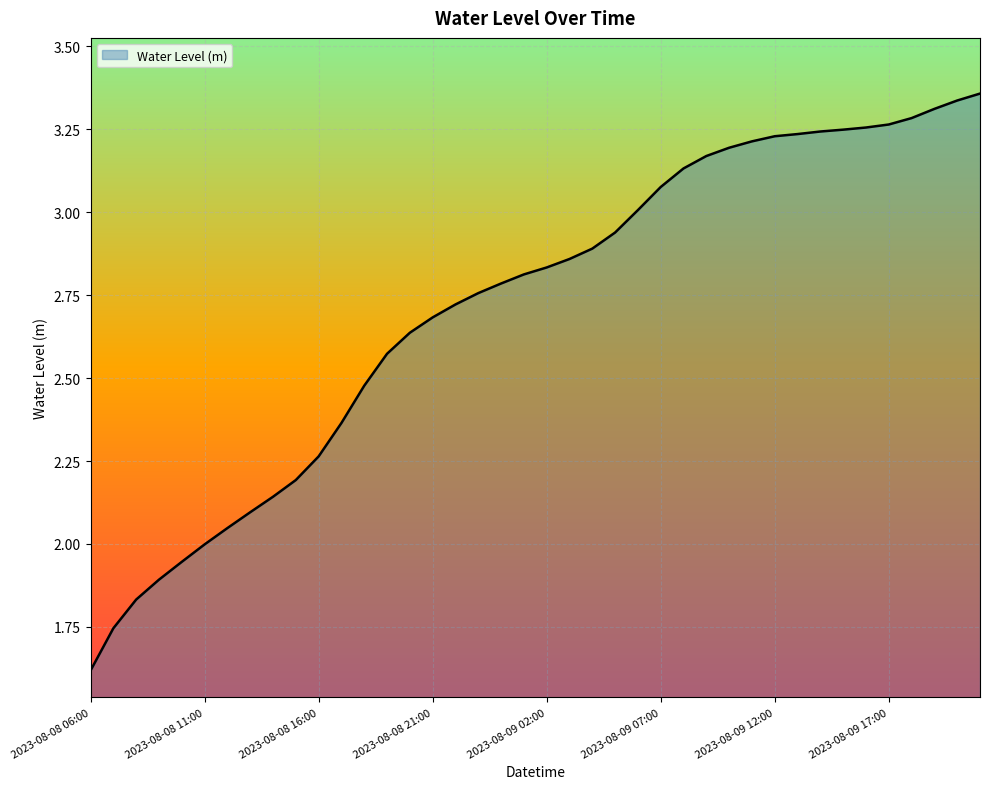

What is the smallest value displayed?

1.6